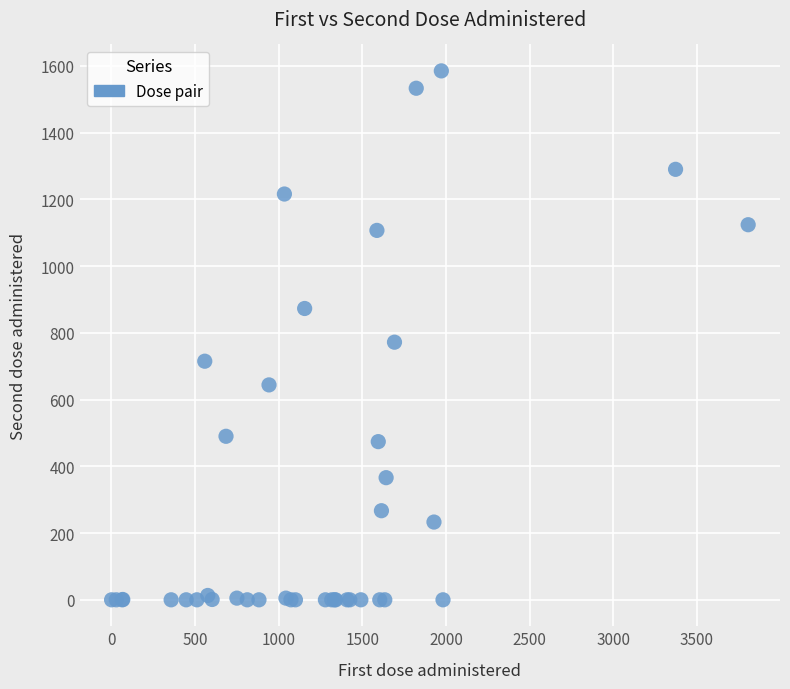

What Y value in the scatter plot is closest to 792?

772